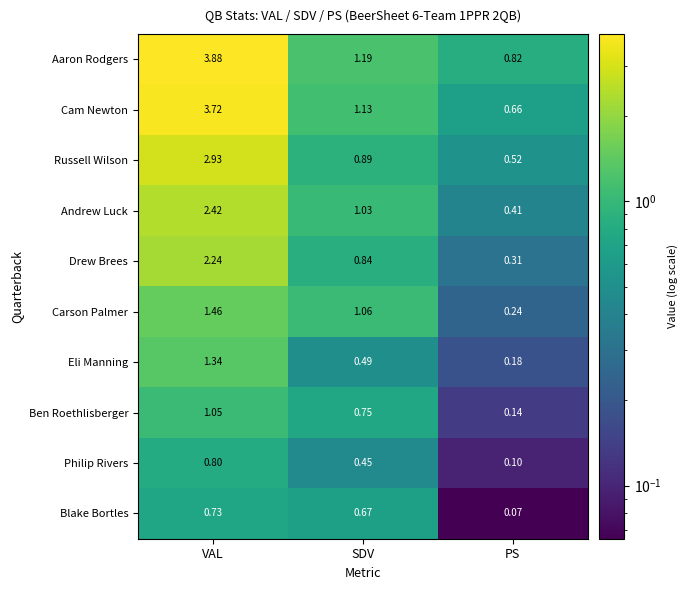

At which category is the sum across all series the highest?

VAL